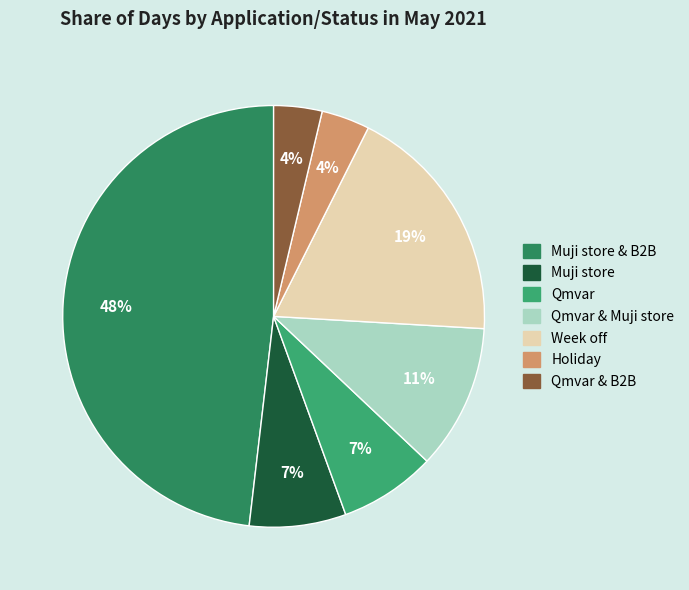

What is the smallest slice in the pie chart?

Holiday